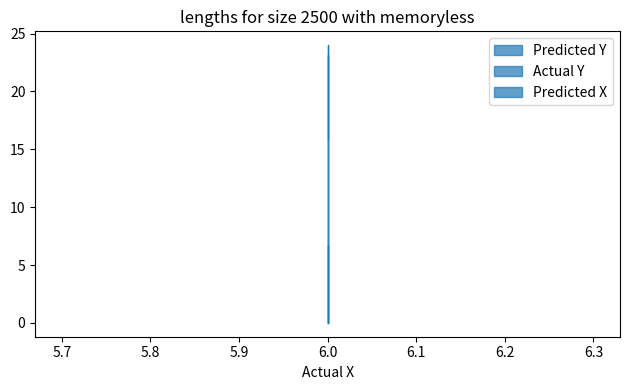

Reading left to right, transcribe all the data shown in this chart.

Predicted Y: 6=23.2	6=19.7	6=15.8
Actual Y: 6=24.0	6=20.0	6=16.0
Predicted X: 6=6.5	6=6.5	6=6.6